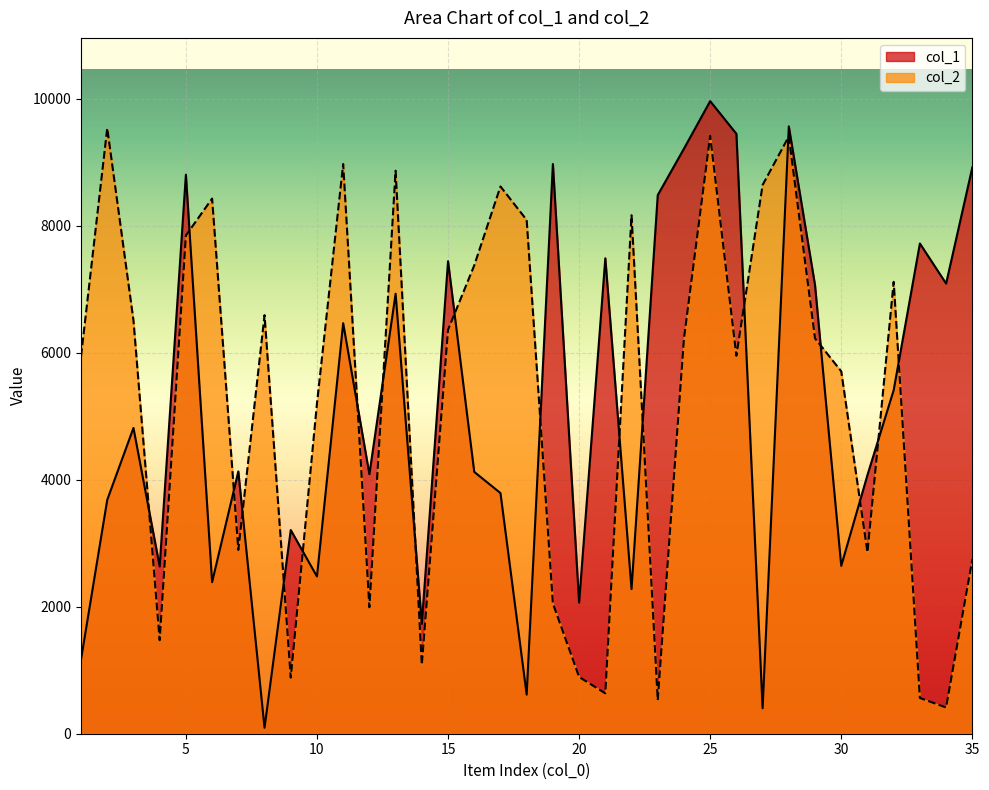

Rank the series by their maximum value, from highest to lowest.

col_1, col_2